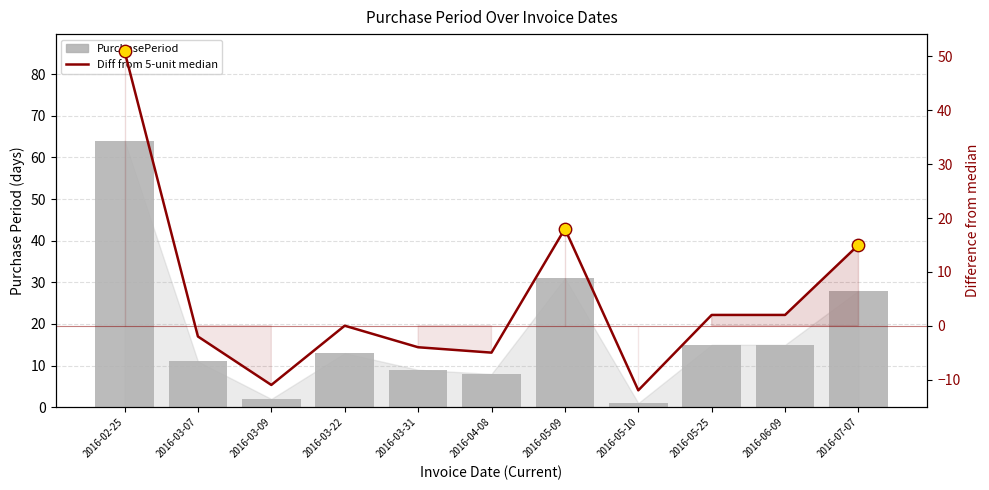

Which series has the largest Y range (max minus min)?

PurchasePeriod